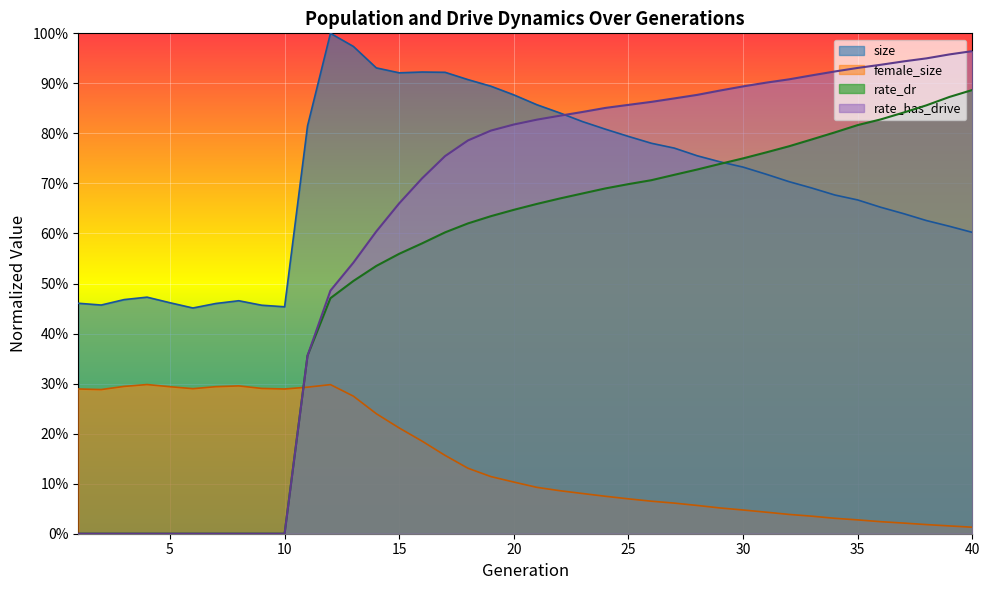

Which series has the widest spread of values?

rate_has_drive